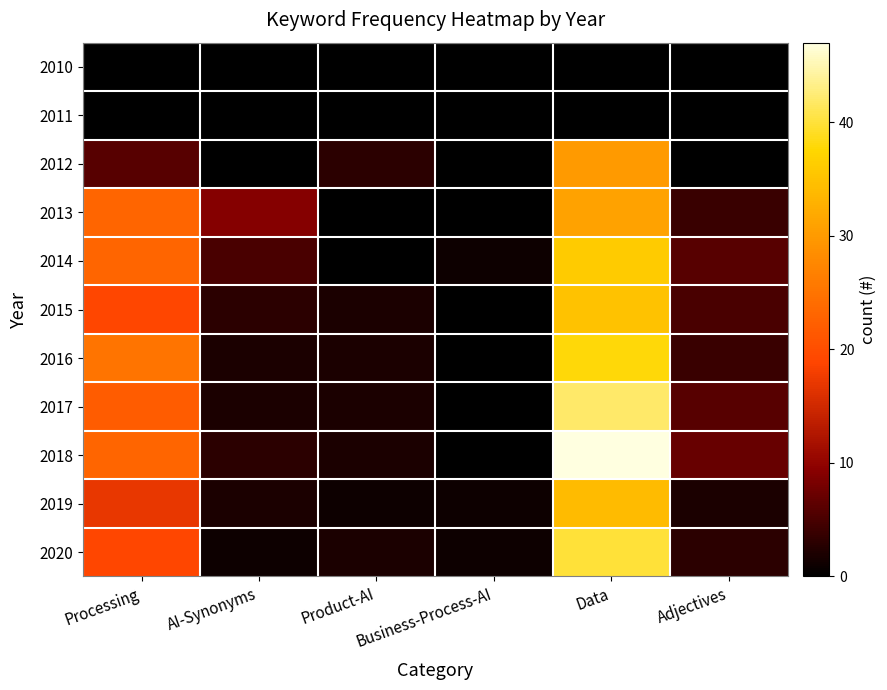

Which series has the largest total across all categories?

2018